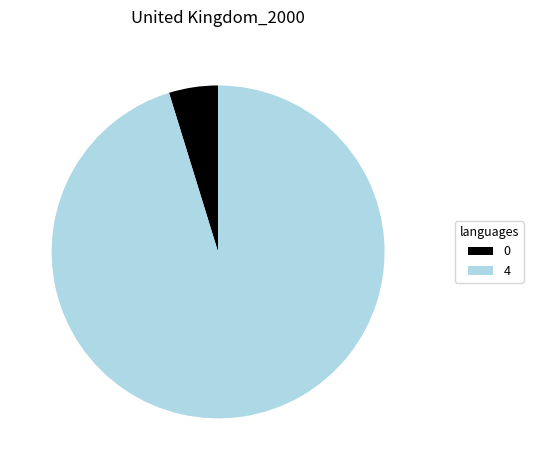

What is the majority slice?

4